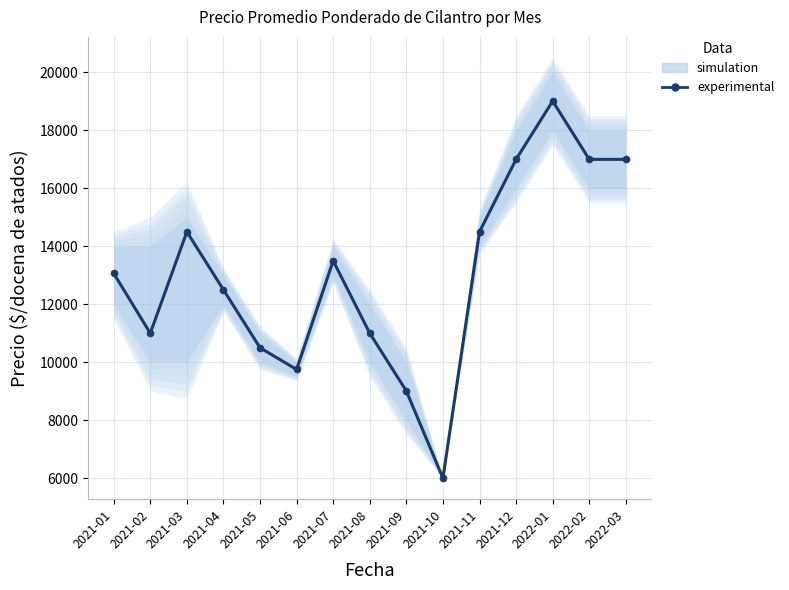

List the labels in order of value, smallest first.

2021-10, 2021-09, 2021-06, 2021-05, 2021-02, 2021-08, 2021-04, 2021-01, 2021-07, 2021-03, 2021-11, 2021-12, 2022-02, 2022-03, 2022-01